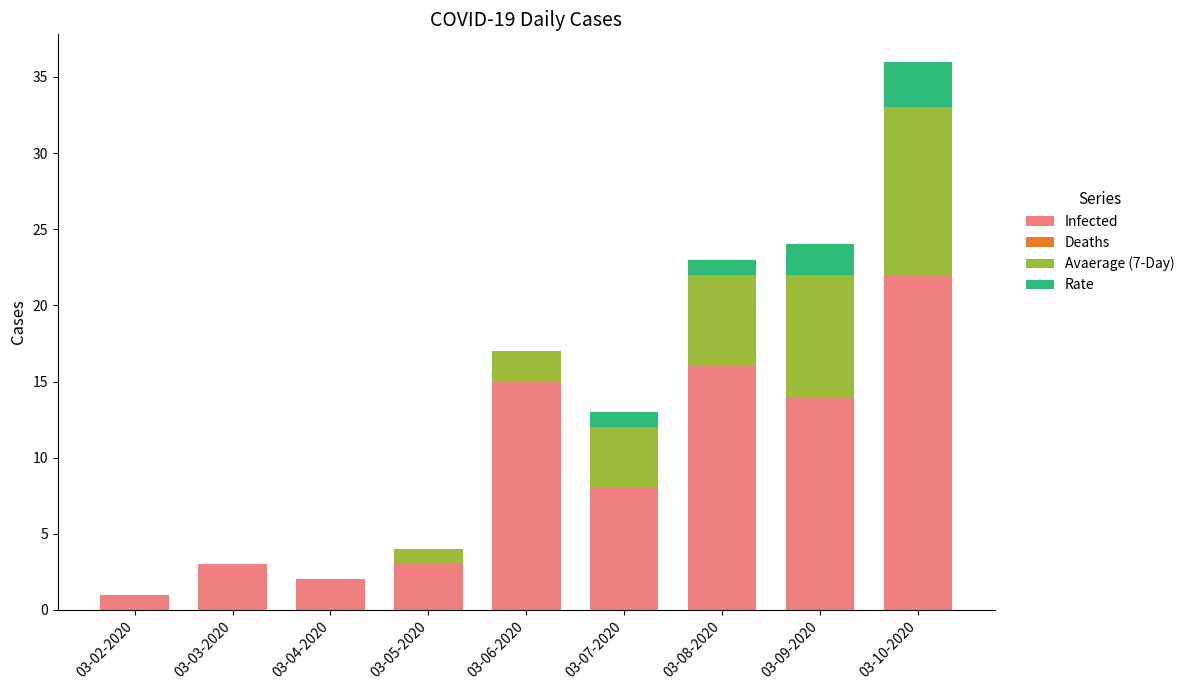

Reading left to right, what are the values for Infected?

03-02-2020=1	03-03-2020=3	03-04-2020=2	03-05-2020=3	03-06-2020=15	03-07-2020=8	03-08-2020=16	03-09-2020=14	03-10-2020=22